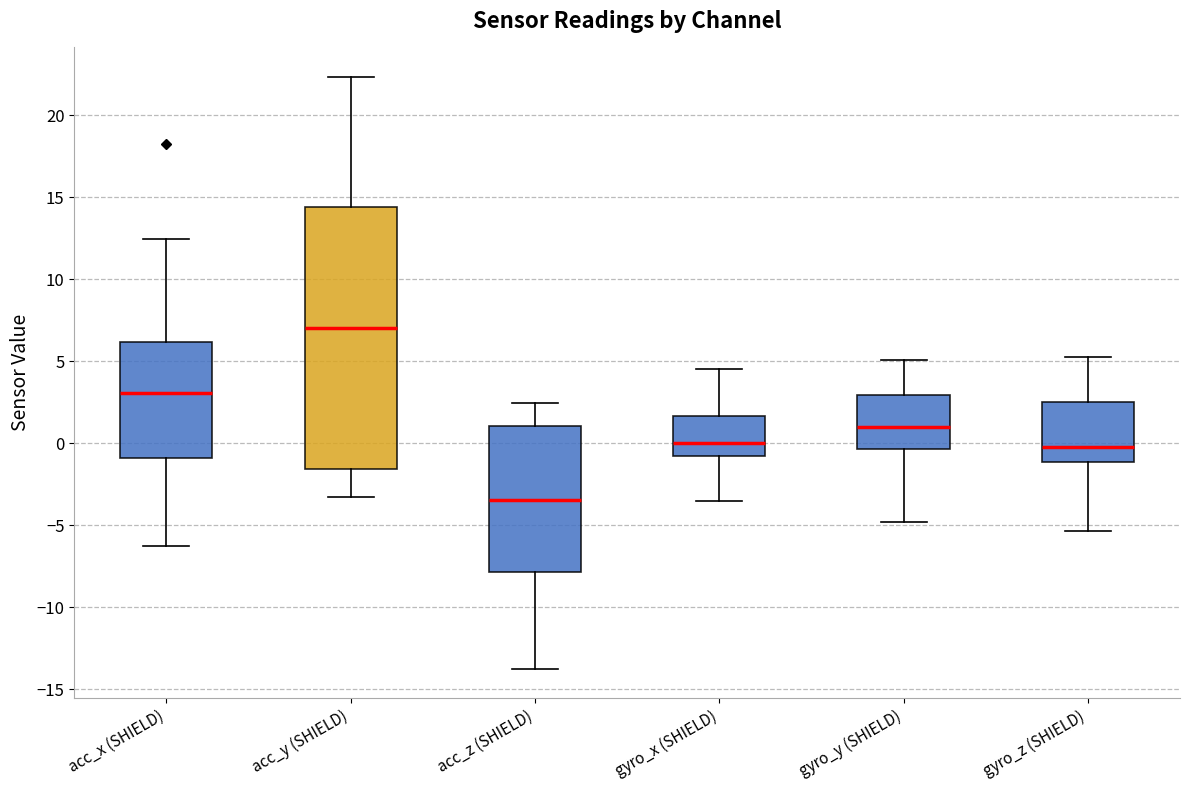

Reading left to right, transcribe this box plot: for each box, give where its median line is, the range the box spans, and where its two whiskers end, as read against the y-axis. The values are not printed on the chart, so give them approximately, as read against the axis.

acc_x (SHIELD): median 3.0, box -1.0 to 6.0, whiskers -6.5 to 12.5
acc_y (SHIELD): median 7.0, box -1.5 to 14.5, whiskers -3.5 to 22.5
acc_z (SHIELD): median -3.5, box -8.0 to 1.0, whiskers -13.5 to 2.5
gyro_x (SHIELD): median 0.0, box -1.0 to 1.5, whiskers -3.5 to 4.5
gyro_y (SHIELD): median 1.0, box -0.5 to 3.0, whiskers -5.0 to 5.0
gyro_z (SHIELD): median 0.0, box -1.0 to 2.5, whiskers -5.5 to 5.5